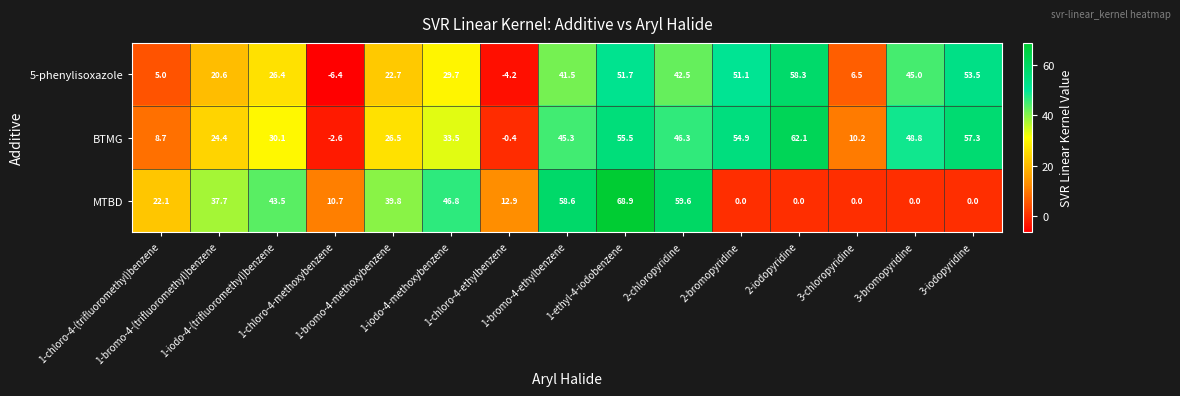

Between 1-bromo-4-methoxybenzene and 3-iodopyridine, which series saw the biggest shift?

MTBD